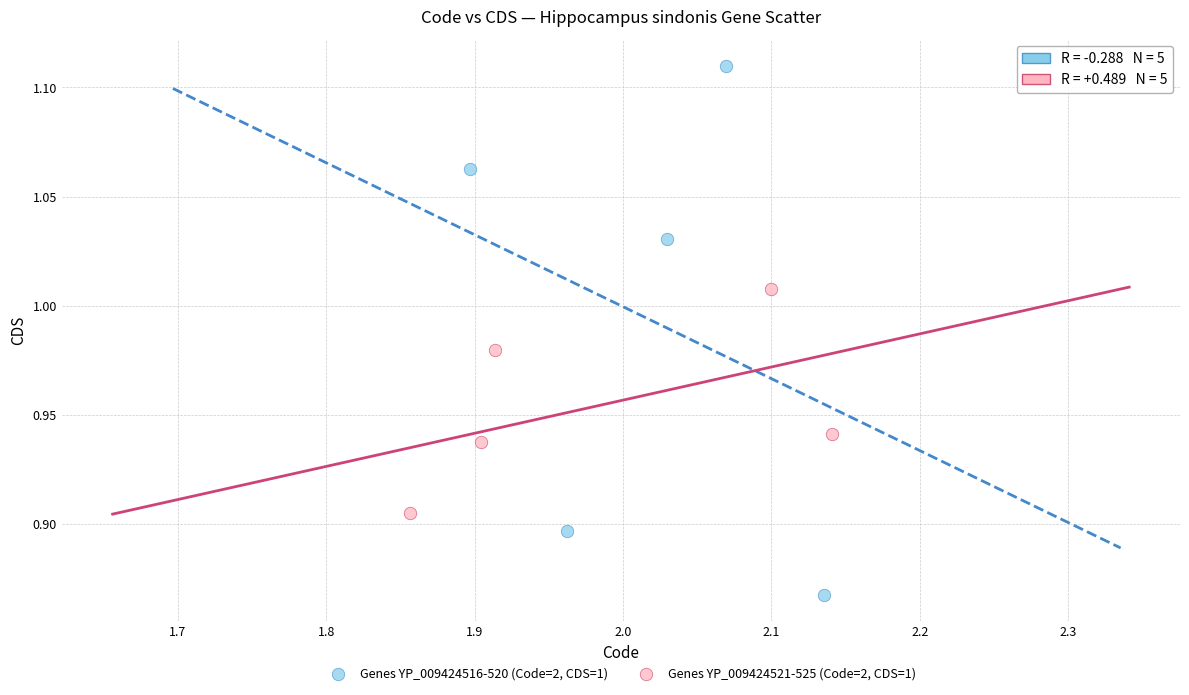

Which series reaches the minimum Y coordinate?

Genes YP_009424516-520 (Code=2, CDS=1)